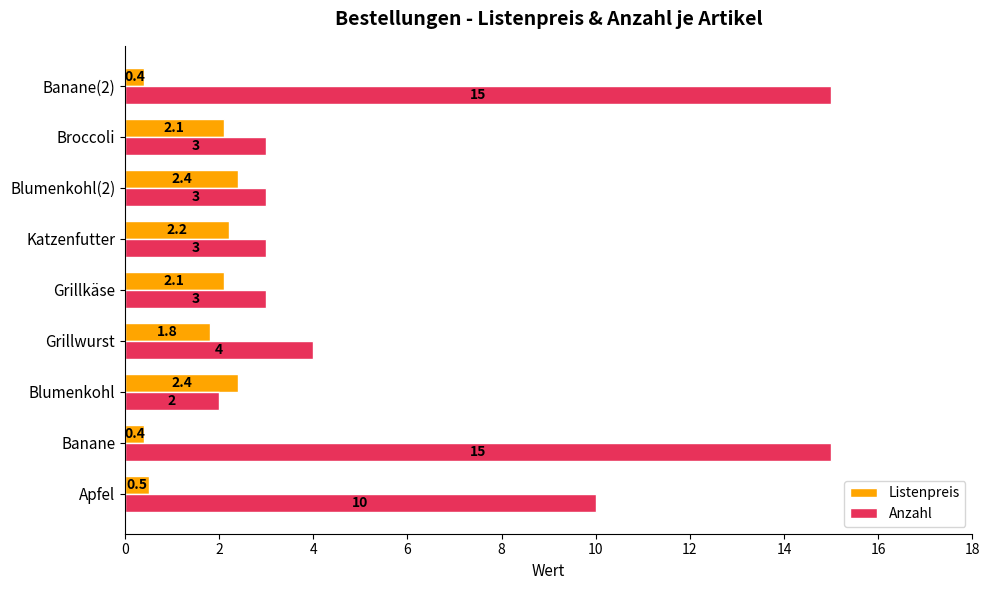

What is the difference between the maximum and minimum values in the Listenpreis series?

2.0